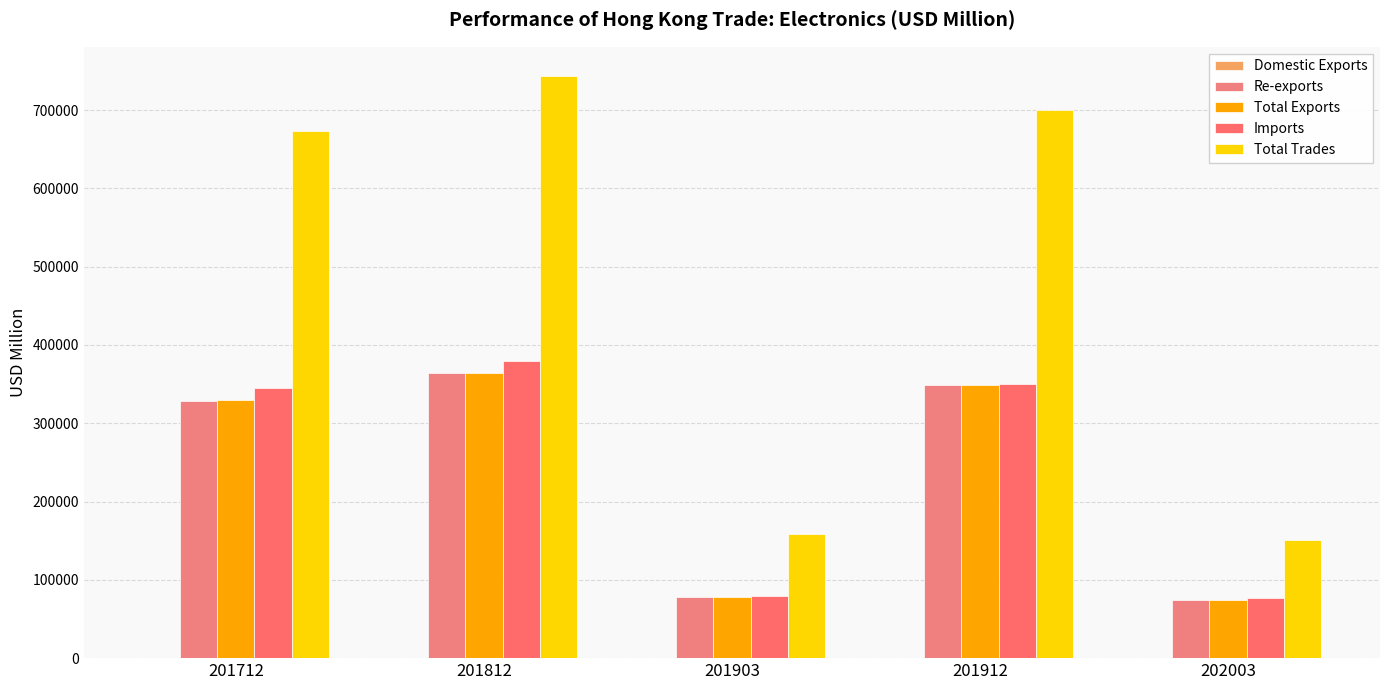

The Imports series shows 265070.0 at 201812. True or false?

False